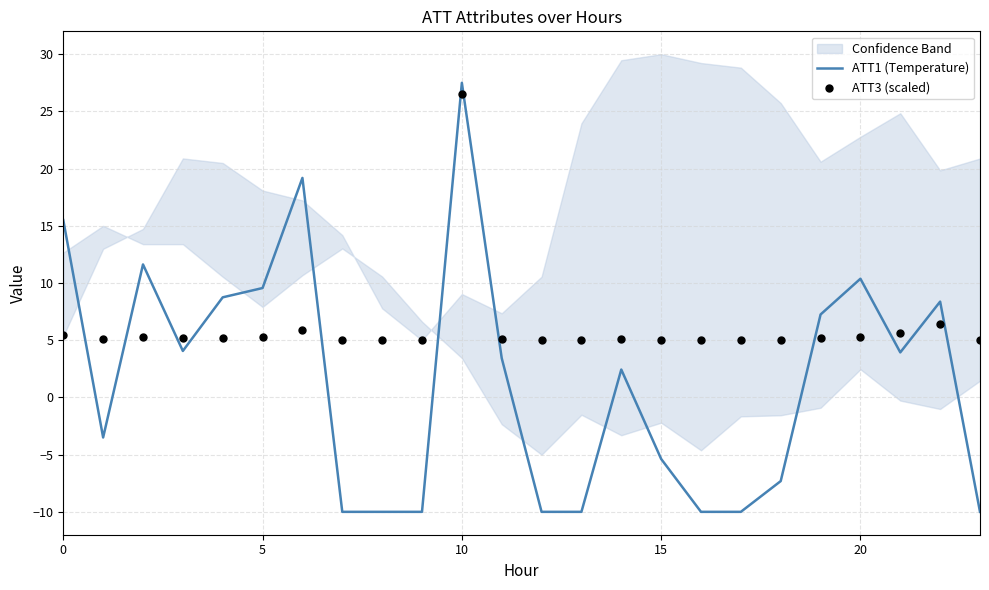

True or false: ATT1 (Temperature) has a value of 39.8 at 10.

False